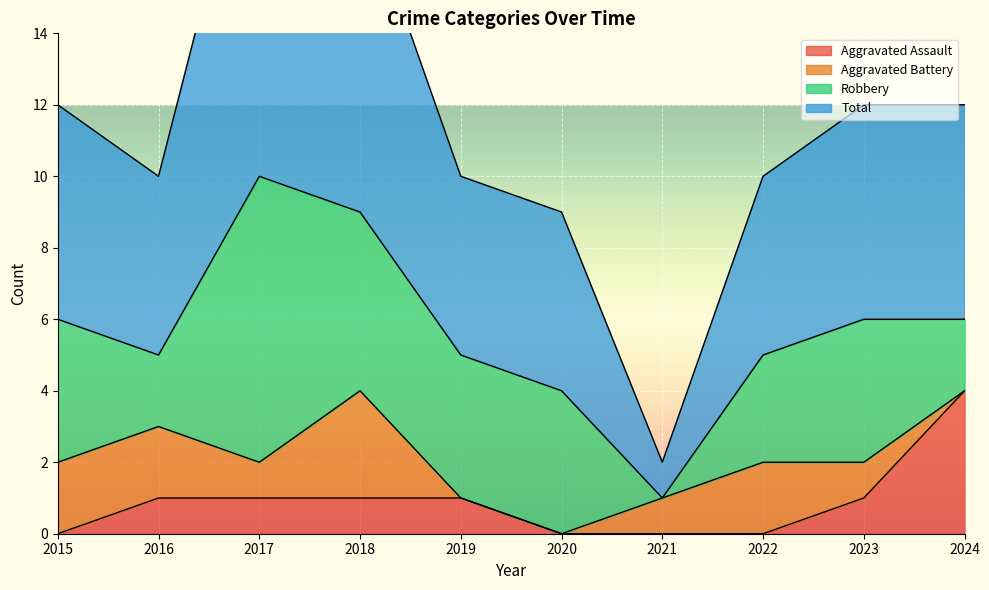

At which category is the sum across all series the highest?

2017